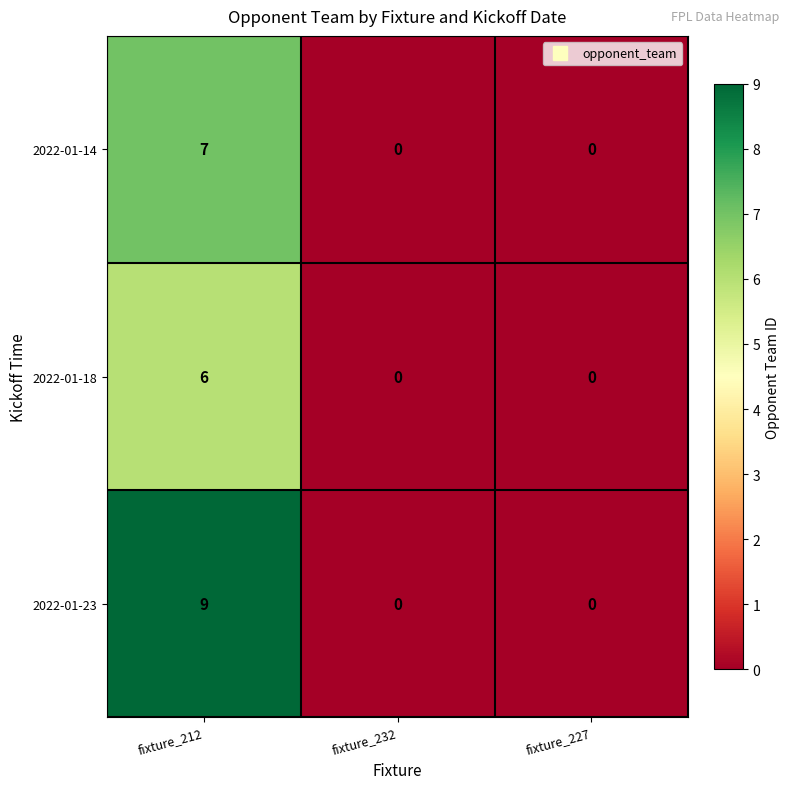

True or false: 2022-01-23 has a value of 9 at fixture_212.

True